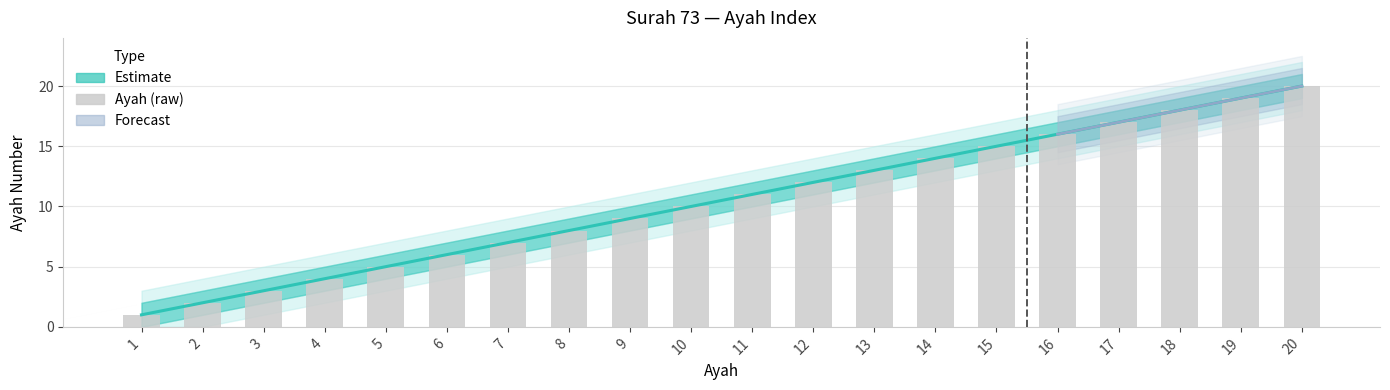

True or false: the data shows 4 at 10.

False